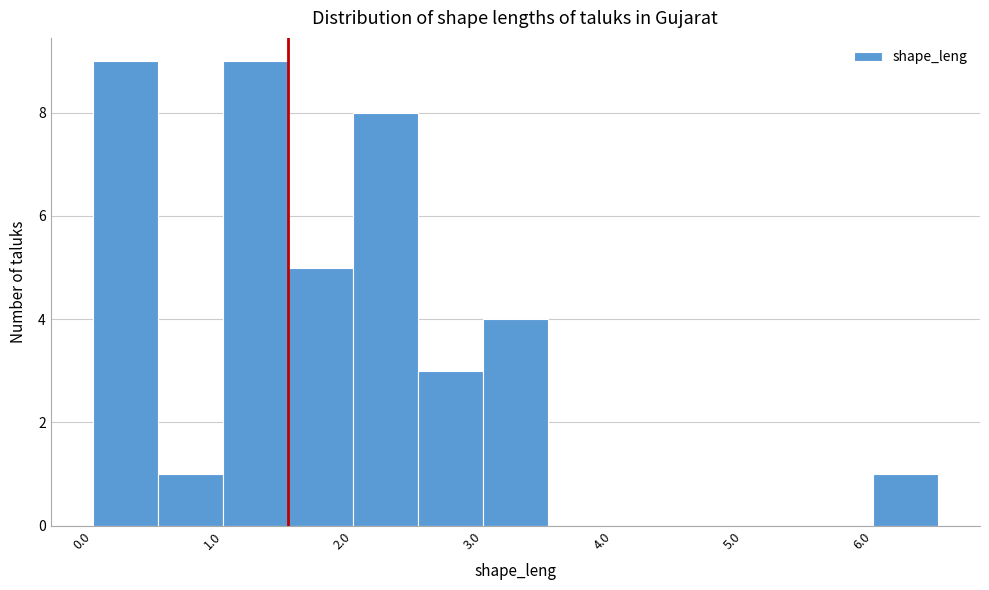

Reading left to right, list every bar in this chart as the range it spans on the x-axis followed by its height. The values are not printed on the chart, so give them approximately, as read against the axis.

0.0 to 0.5: 9
0.5 to 1.0: 1
1.0 to 1.5: 9
1.5 to 2.0: 5
2.0 to 2.5: 8
2.5 to 3.0: 3
3.0 to 3.5: 4
3.5 to 4.0: 0
4.0 to 4.5: 0
4.5 to 5.0: 0
5.0 to 5.5: 0
5.5 to 6.0: 0
6.0 to 6.5: 1